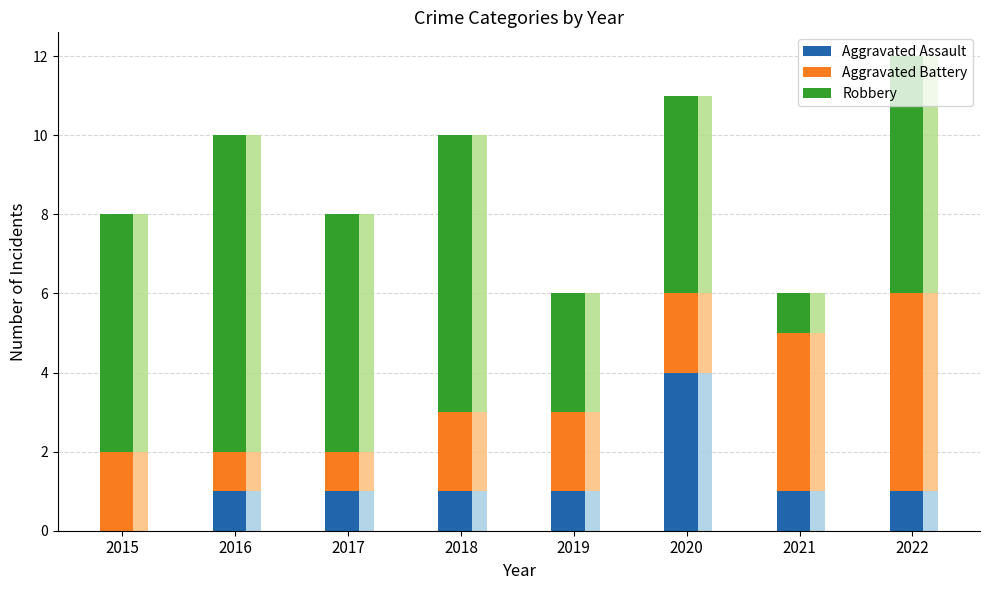

What is the difference between the maximum and minimum values in the Aggravated Assault series?

4